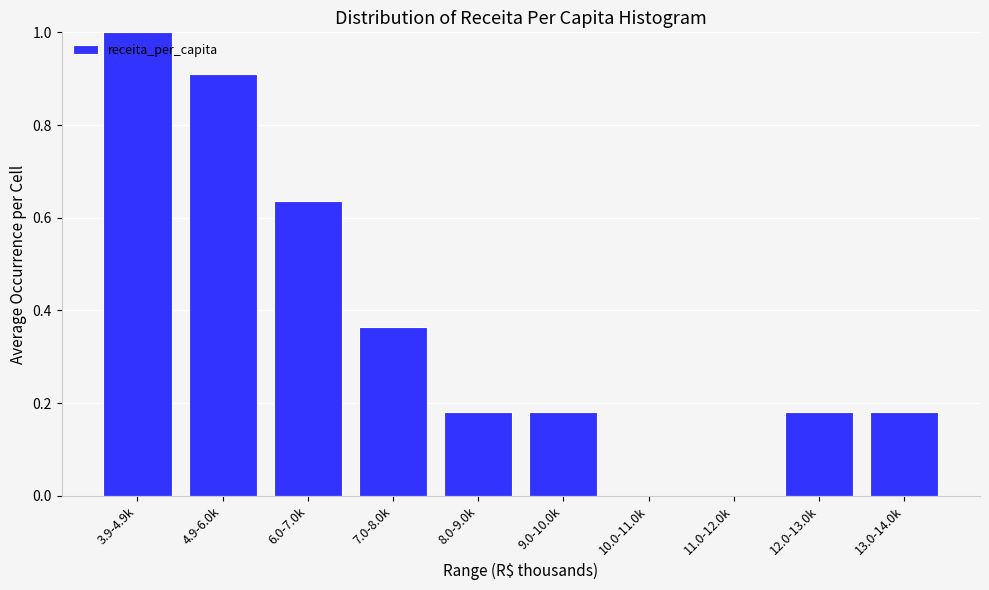

Which category has the highest value across all series?

3.9-4.9k